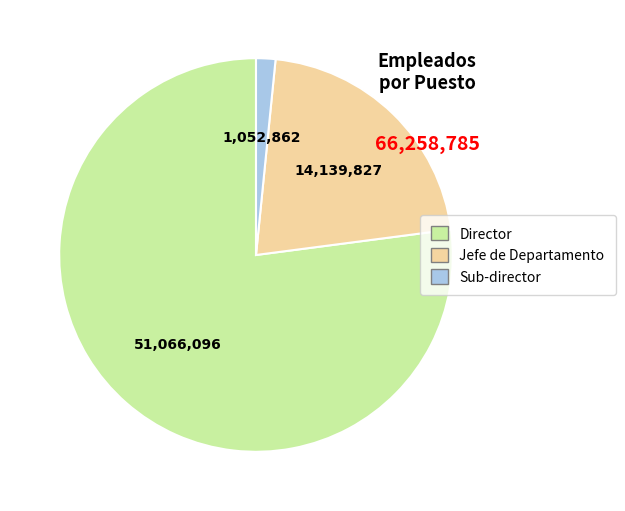

Does any single category account for the majority?

Yes